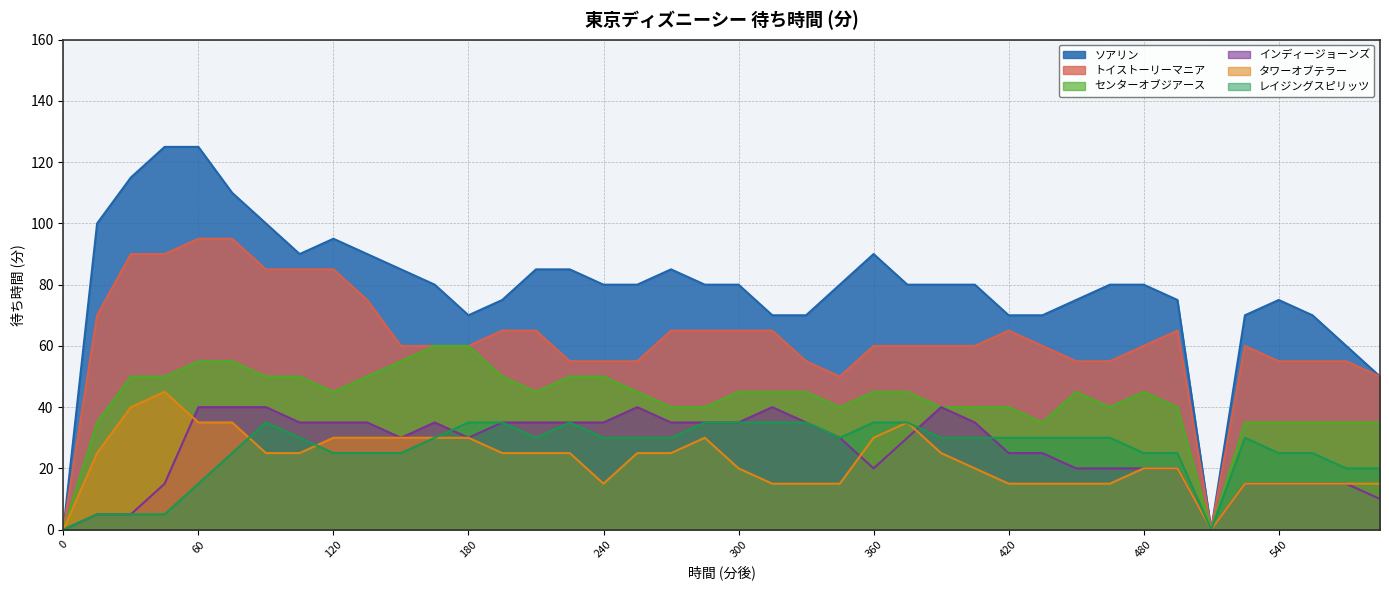

Which category has the highest value across all series?

45